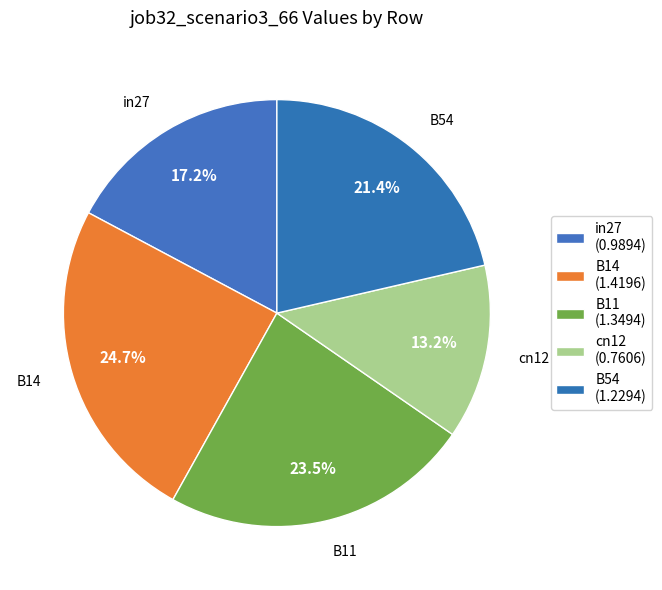

What portion of the pie excludes B11?

76.5%